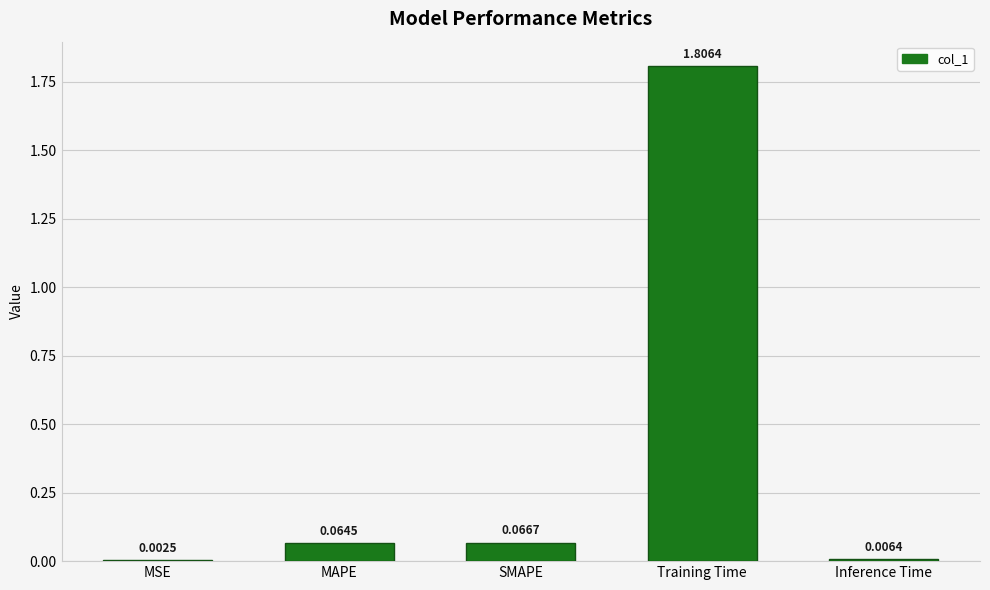

Is it true that the value at Training Time is 1.8?

True